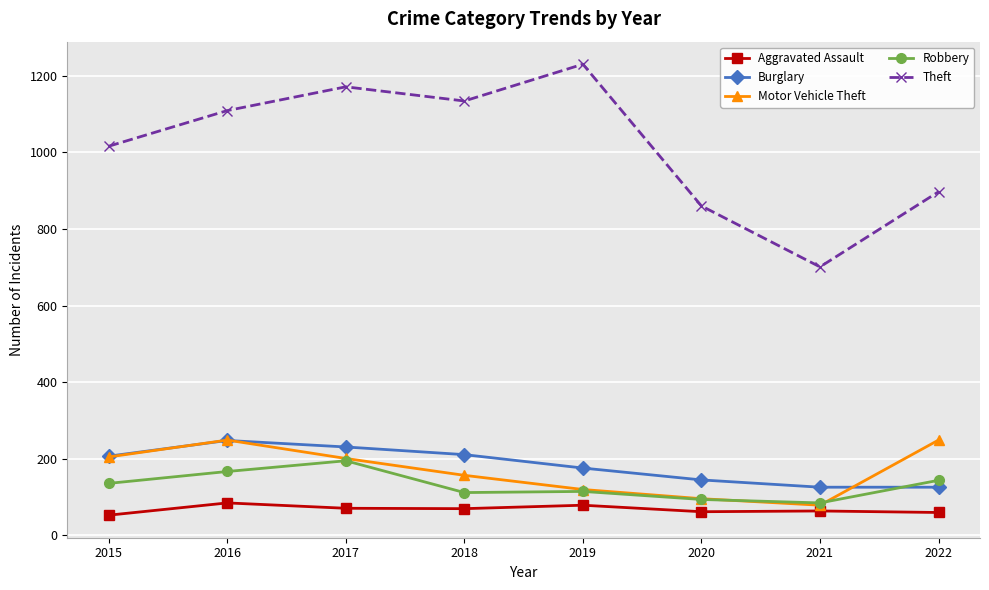

Which series has the largest total across all categories?

Theft